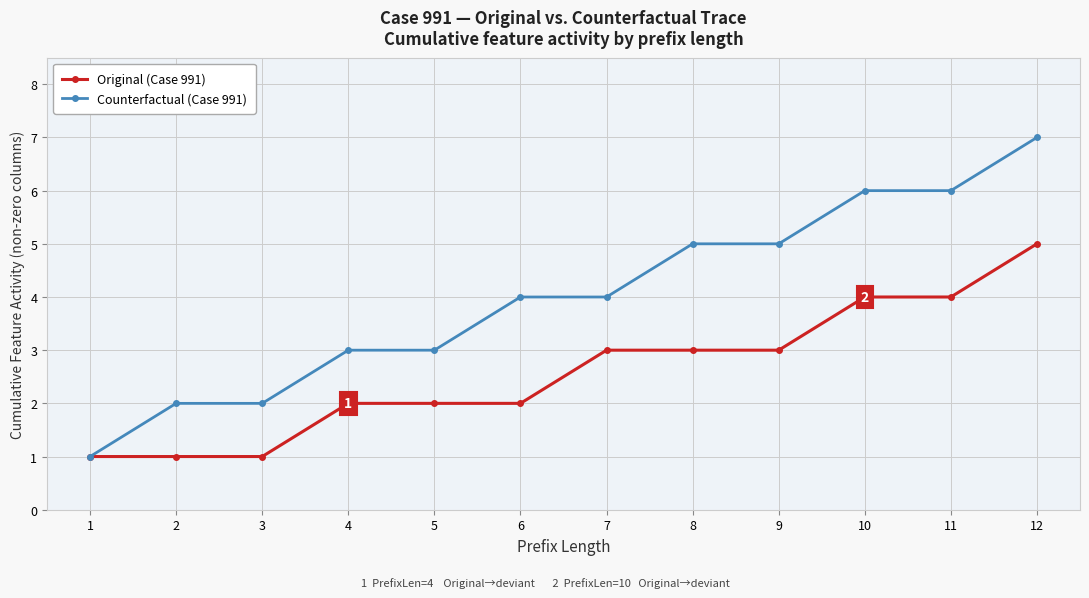

What is the difference between the second highest and minimum values in the Counterfactual (Case 991) series?

5